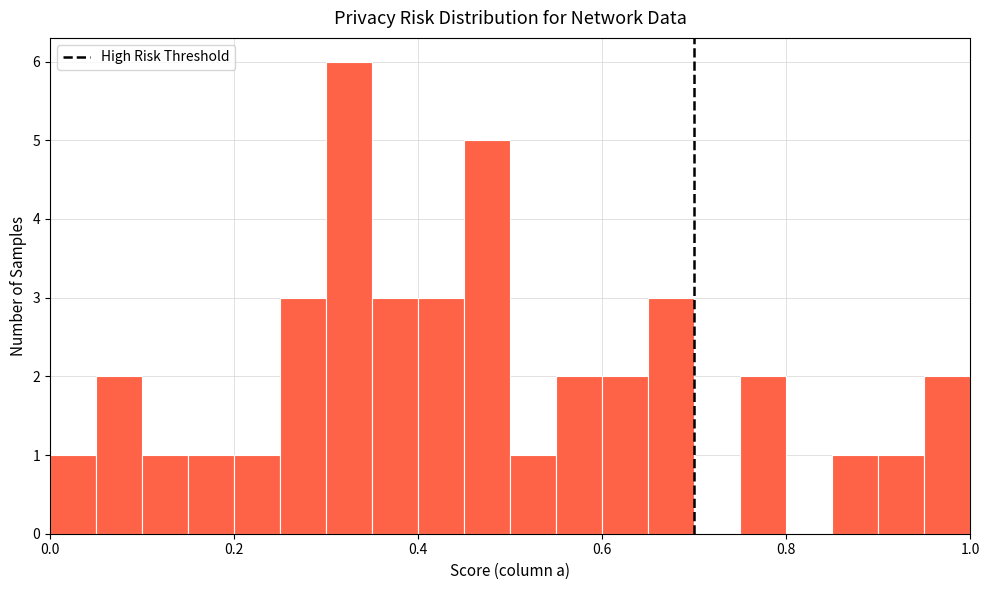

Read against the x-axis, roughly where is the centre of the tallest bar?

0.32